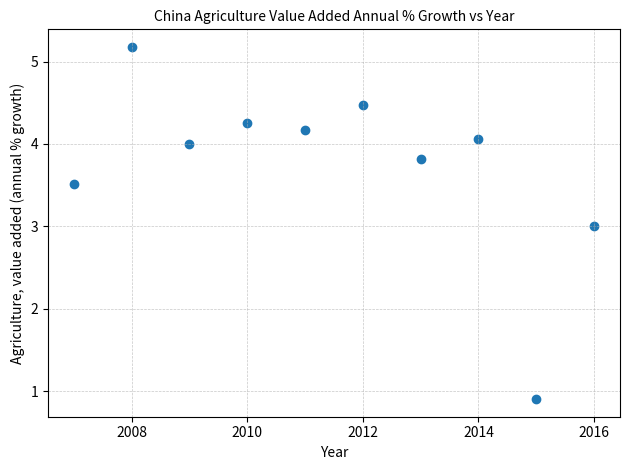

What is the range of X values (max minus min)?

9.0